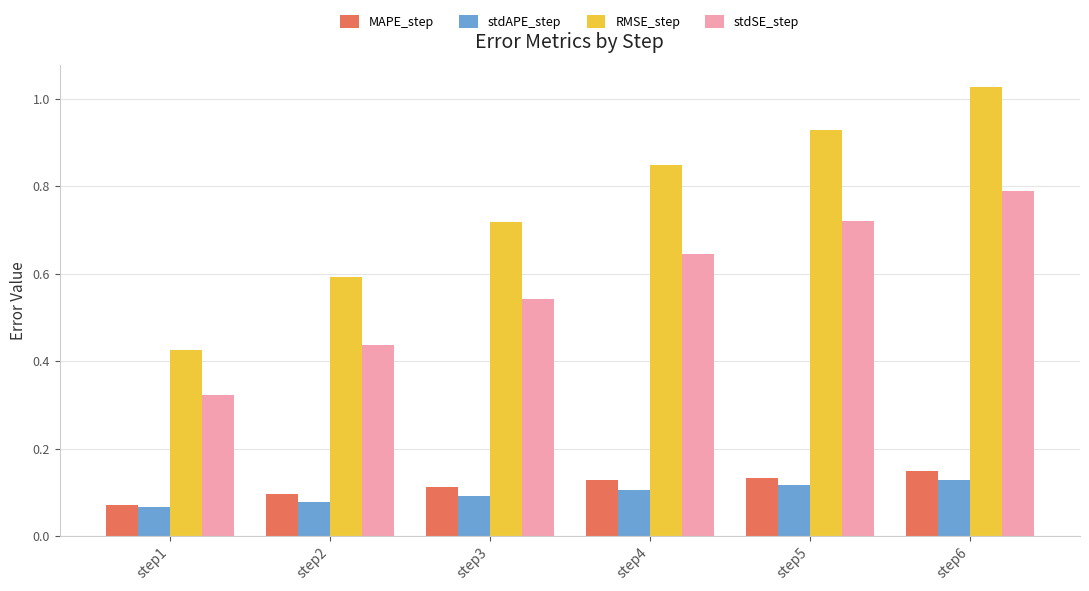

How many groups of bars are there?

6